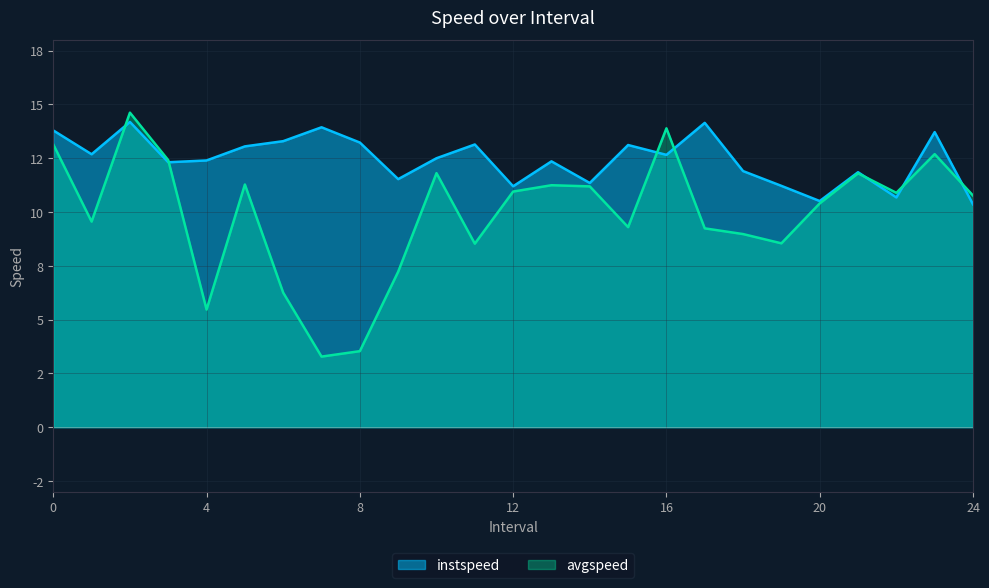

What is the value of the avgspeed point at the 14th from the left?

11.2